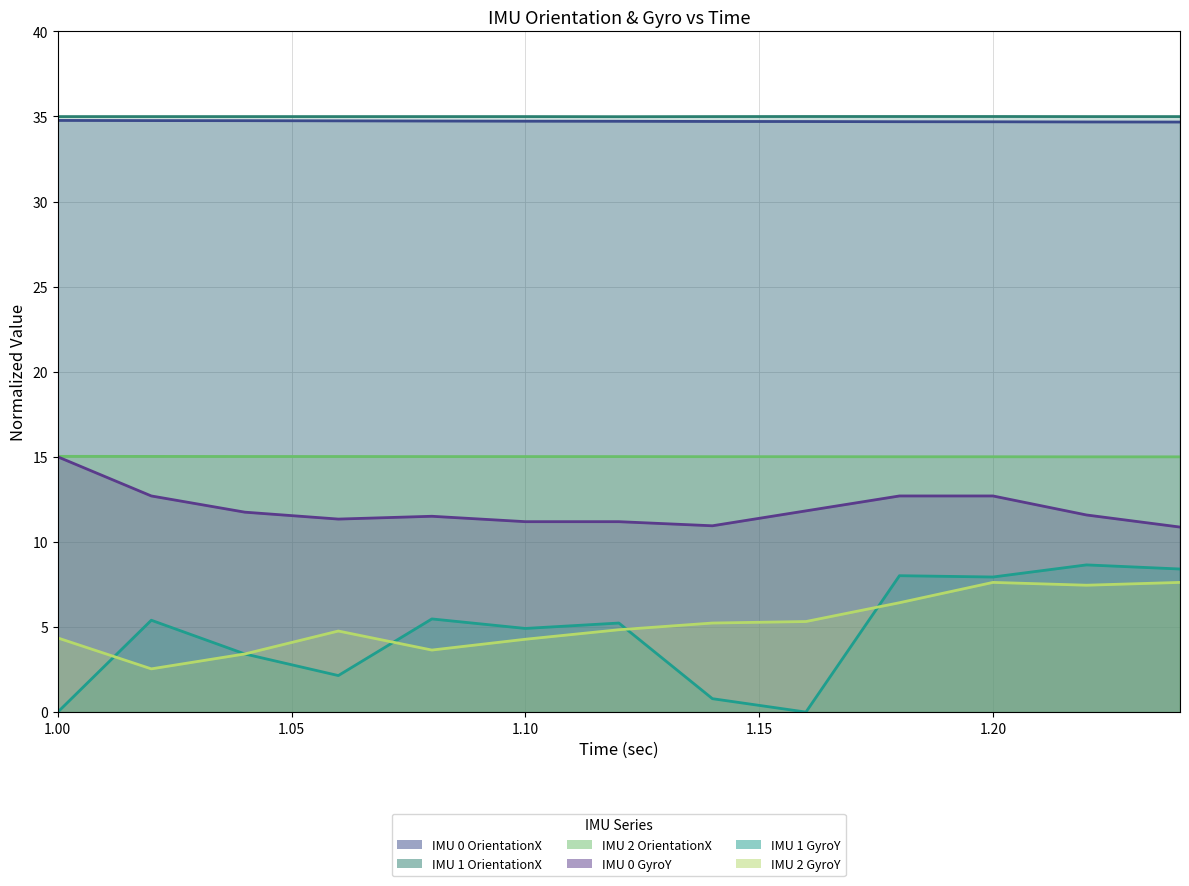

Reading right to left, what are all the values shown in this chart?

IMU 0 OrientationX: 1.24=34.7	1.22=34.7	1.2=34.7	1.18=34.7	1.16=34.7	1.14=34.7	1.12=34.7	1.1=34.7	1.08=34.7	1.06=34.7	1.04=34.8	1.02=34.8	1.0=34.8
IMU 1 OrientationX: 1.24=35.0	1.22=35.0	1.2=35.0	1.18=35.0	1.16=35.0	1.14=35.0	1.12=35.0	1.1=35.0	1.08=35.0	1.06=35.0	1.04=35.0	1.02=35.0	1.0=35.0
IMU 2 OrientationX: 1.24=15.0	1.22=15.0	1.2=15.0	1.18=15.0	1.16=15.0	1.14=15.0	1.12=15.0	1.1=15.0	1.08=15.0	1.06=15.0	1.04=15.0	1.02=15.0	1.0=15.0
IMU 0 GyroY: 1.24=10.9	1.22=11.6	1.2=12.7	1.18=12.7	1.16=11.8	1.14=10.9	1.12=11.2	1.1=11.2	1.08=11.5	1.06=11.3	1.04=11.7	1.02=12.7	1.0=15.0
IMU 1 GyroY: 1.24=8.4	1.22=8.6	1.2=7.9	1.18=8.0	1.16=0.0	1.14=0.8	1.12=5.2	1.1=4.9	1.08=5.5	1.06=2.1	1.04=3.4	1.02=5.4	1.0=0.0
IMU 2 GyroY: 1.24=7.6	1.22=7.5	1.2=7.6	1.18=6.4	1.16=5.3	1.14=5.2	1.12=4.8	1.1=4.3	1.08=3.6	1.06=4.8	1.04=3.4	1.02=2.5	1.0=4.4